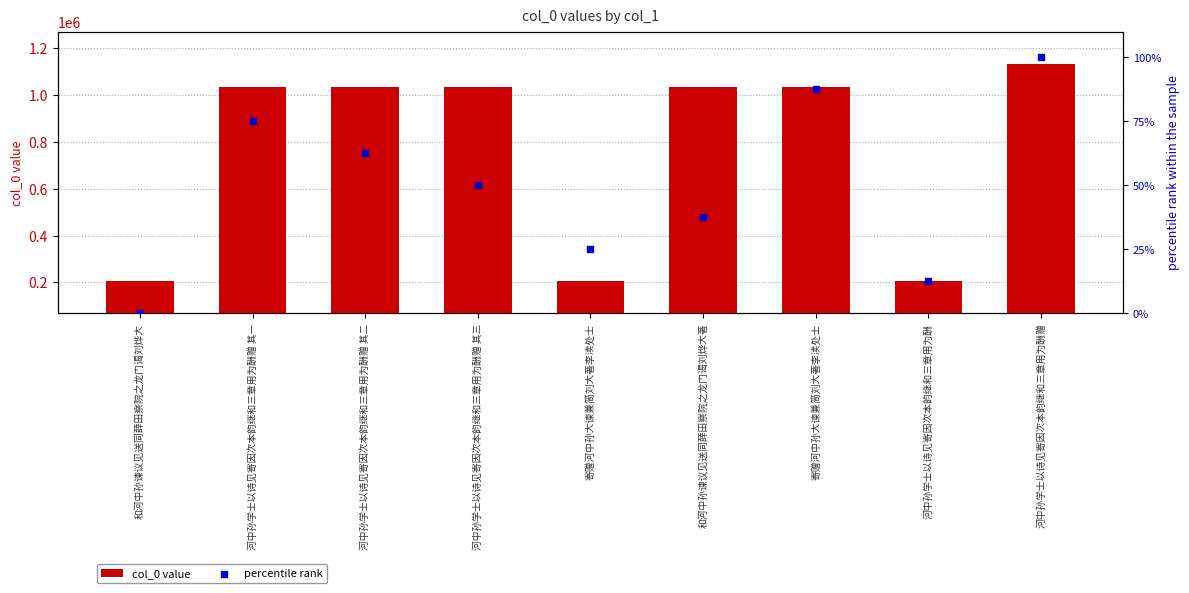

At which category is the sum across all series the highest?

河中孙学士以诗见寄因次本韵继和三章用为酬赠